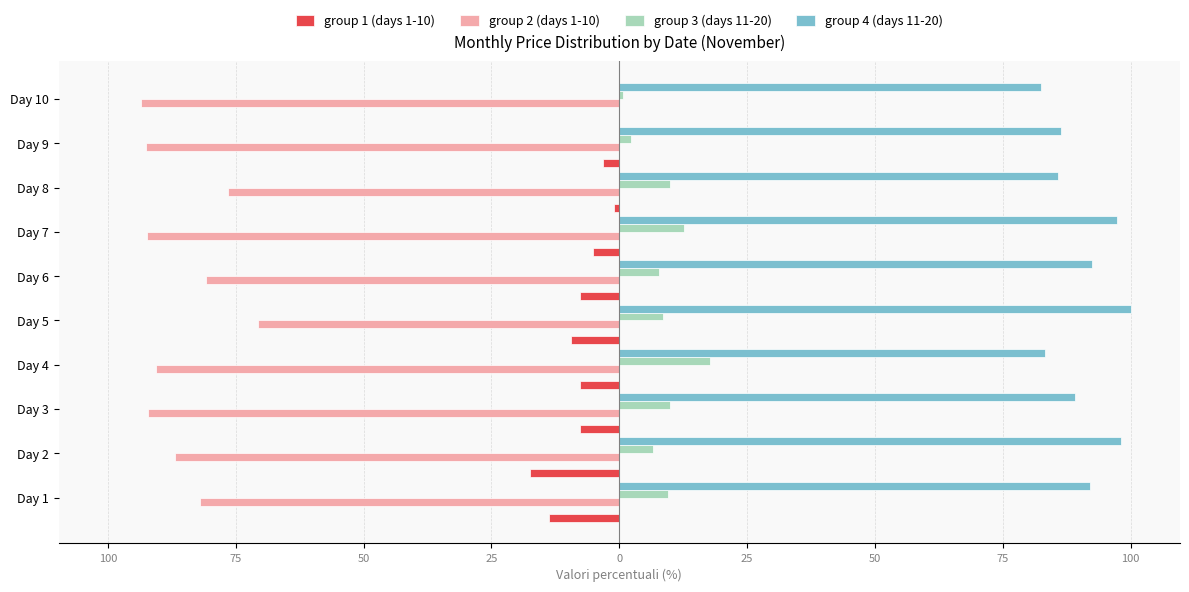

What is the difference between the maximum and minimum values in the group 4 (days 11-20) series?

17.5